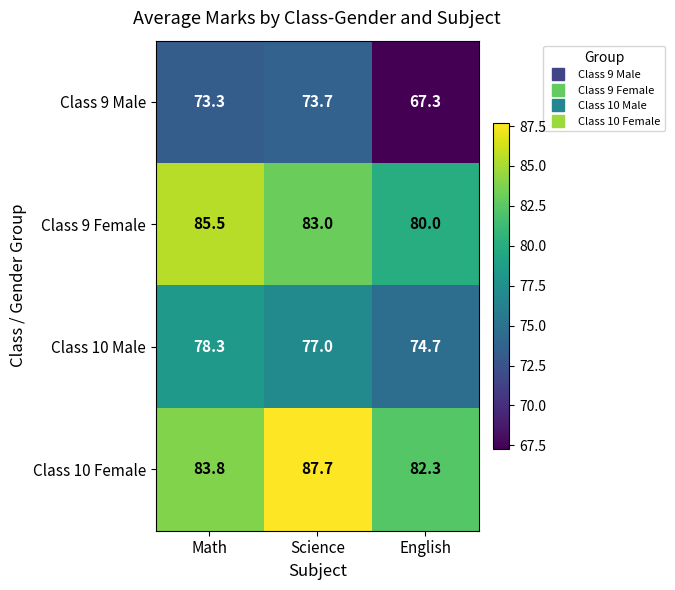

Reading left to right, what are all the values shown in this chart?

Class 9 Male: Math=73.3	Science=73.7	English=67.3
Class 9 Female: Math=85.5	Science=83.0	English=80.0
Class 10 Male: Math=78.3	Science=77.0	English=74.7
Class 10 Female: Math=83.8	Science=87.7	English=82.3